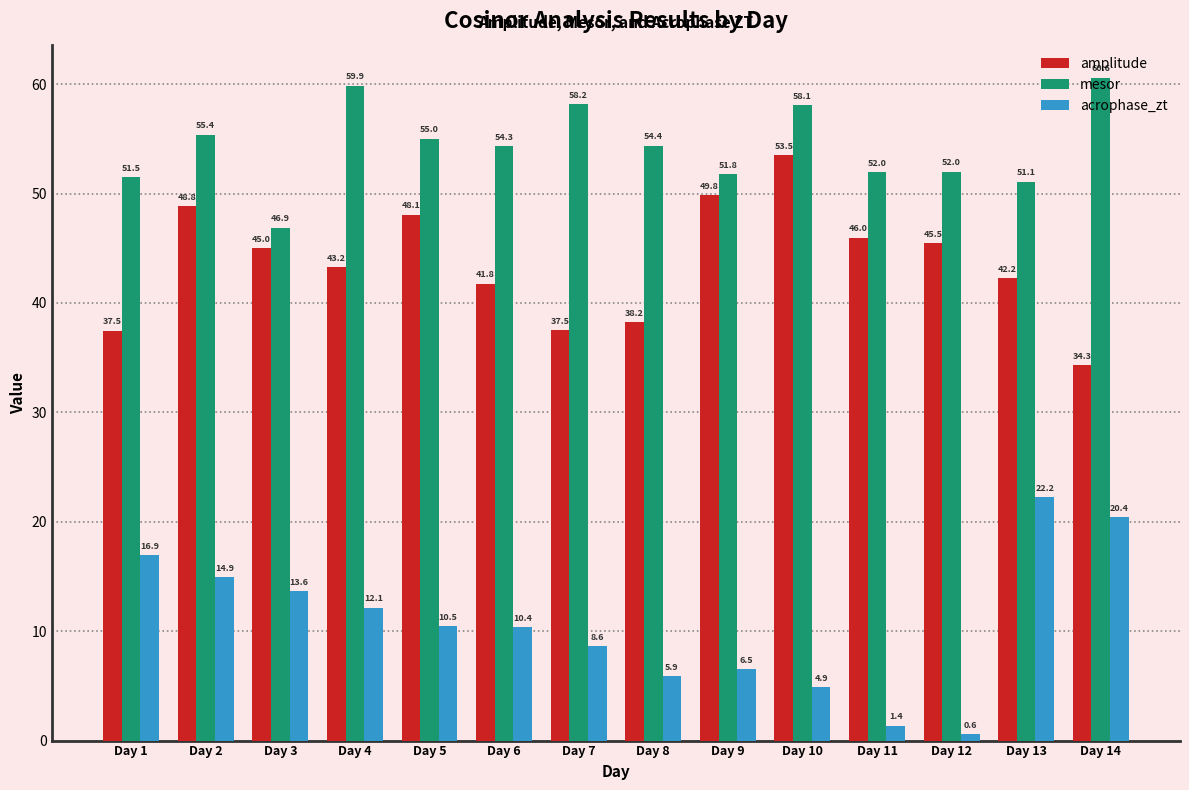

What is the value of the amplitude bar at the 7th from the left?

37.5